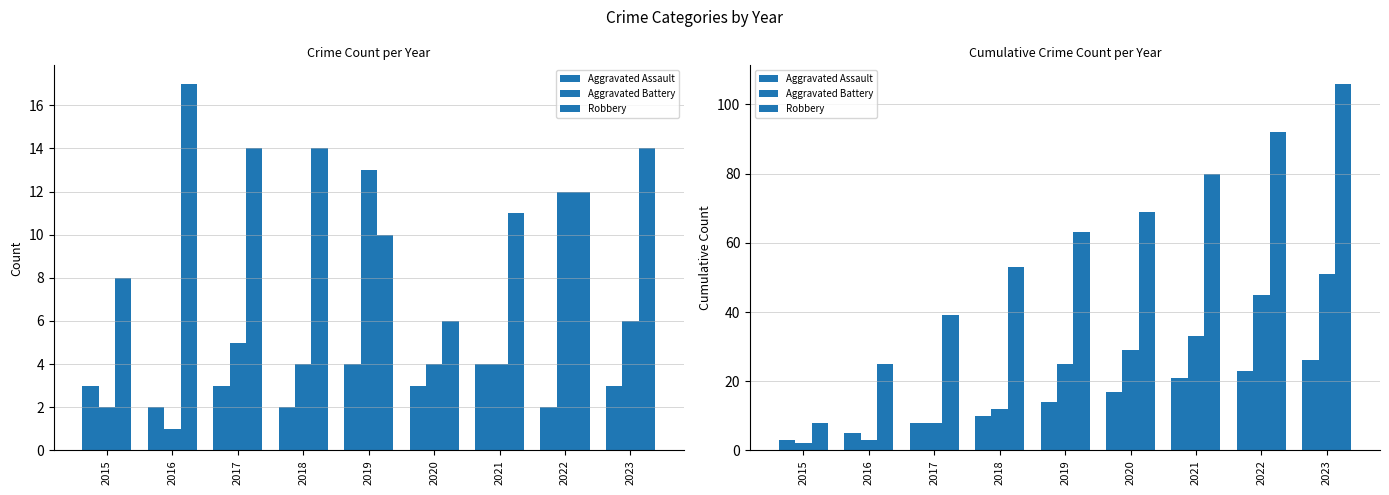

What is the value of the Aggravated Assault bar at the 1st from the left?

3